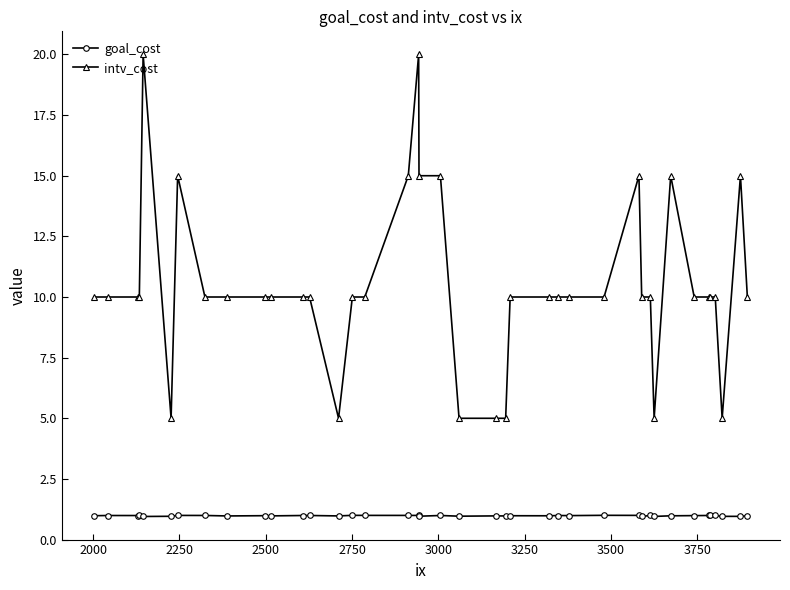

What is the highest value of the goal_cost series?

1.0